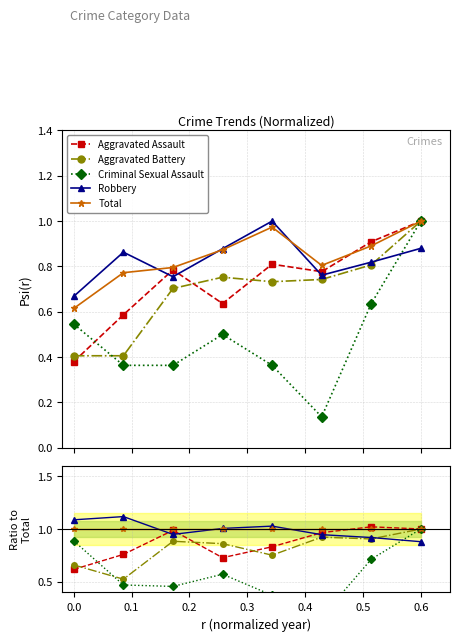

Reading left to right, list all the values displayed in this chart.

Aggravated Assault: 0.6	0.8	1.0	0.7	0.8	1.0	1.0	1.0
Aggravated Battery: 0.7	0.5	0.9	0.9	0.8	0.9	0.9	1.0
Criminal Sexual Assault: 0.9	0.5	0.5	0.6	0.4	0.2	0.7	1.0
Robbery: 1.1	1.1	0.9	1.0	1.0	0.9	0.9	0.9
Total: 1.0	1.0	1.0	1.0	1.0	1.0	1.0	1.0